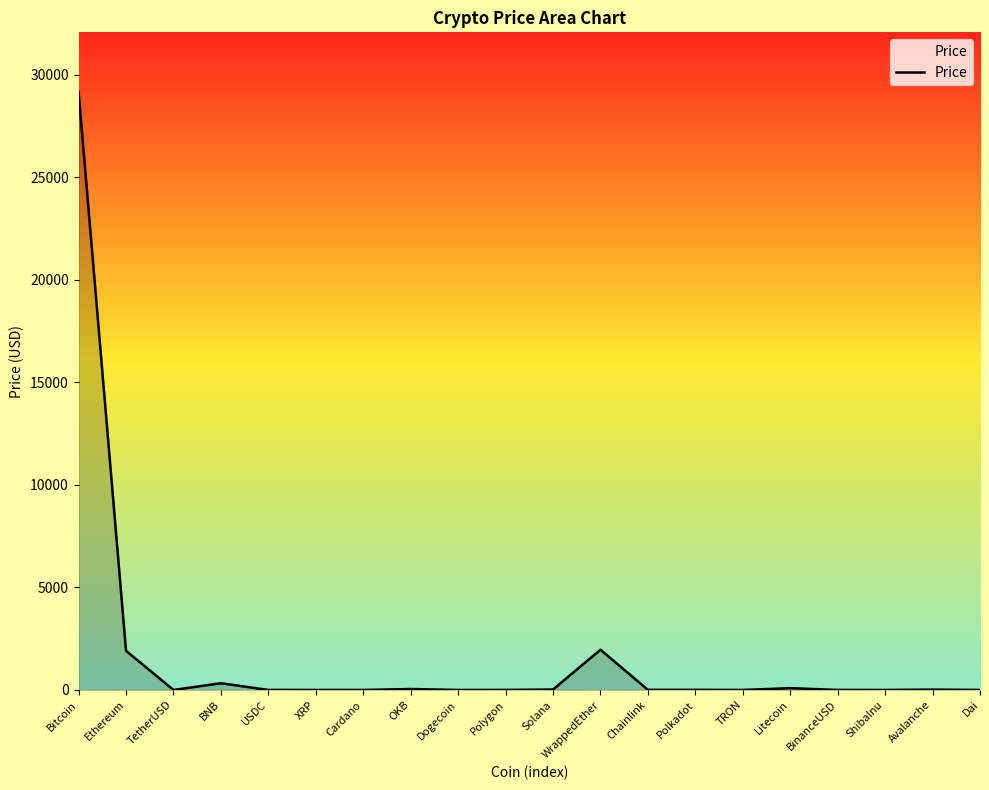

Which label corresponds to the largest value in the chart?

Bitcoin